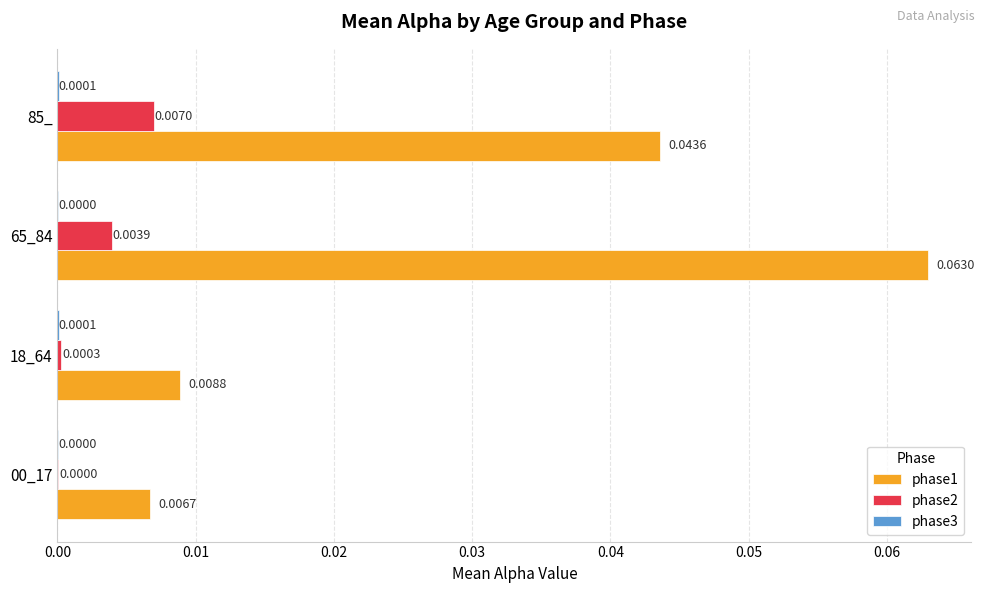

Which series has the largest total across all categories?

phase1